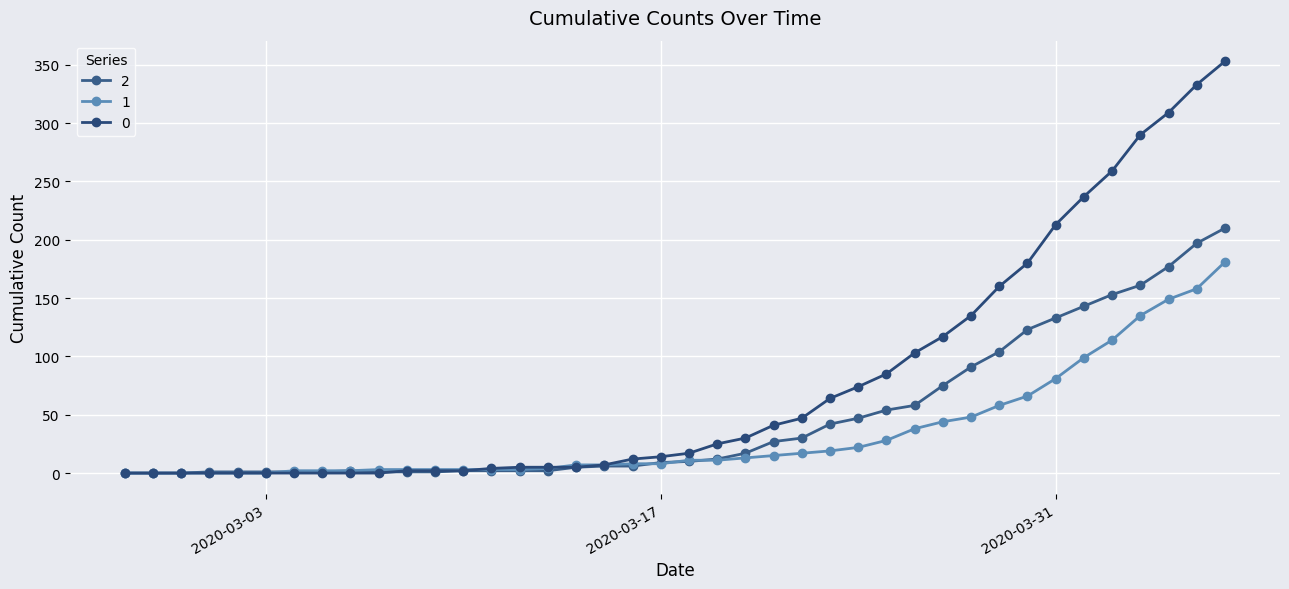

Is this an area chart (filled region under the line)?

No